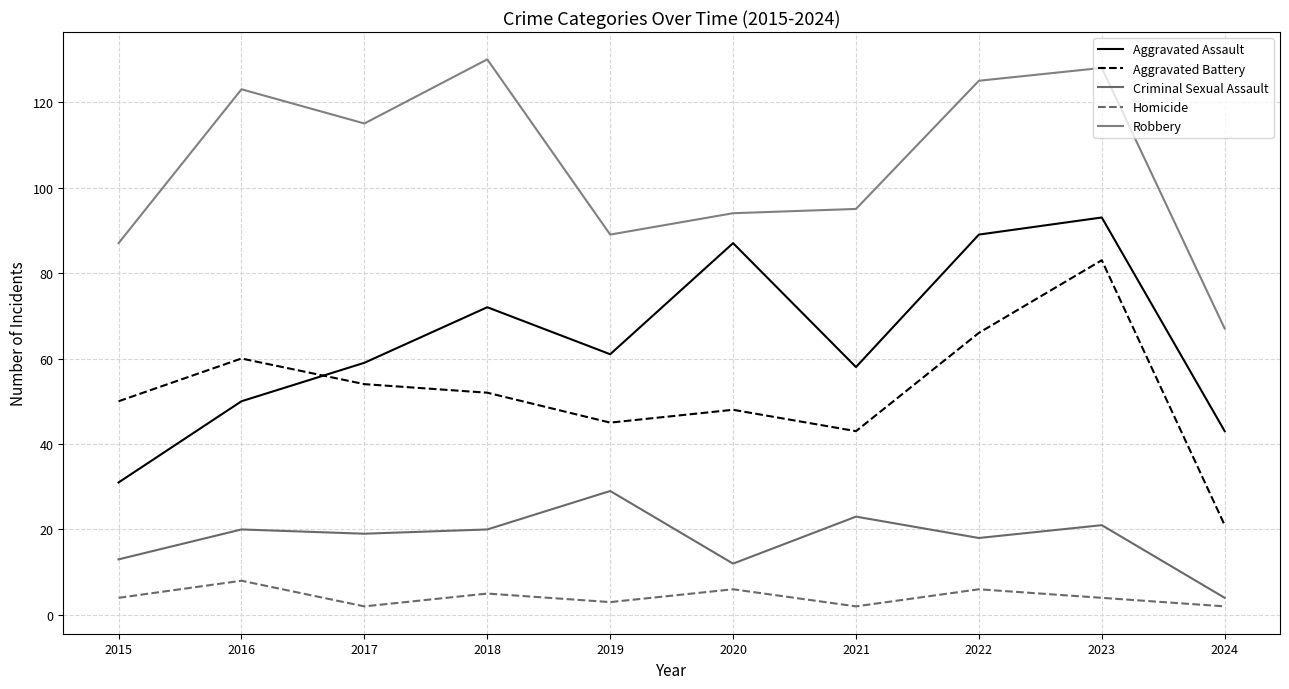

Does the chart display data point markers on the line(s)?

No